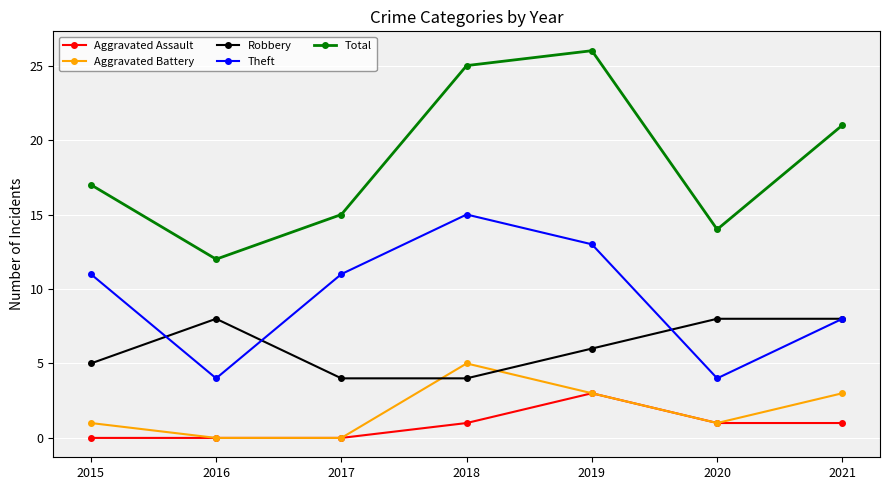

True or false: Theft has a value of 22 at 2018.

False